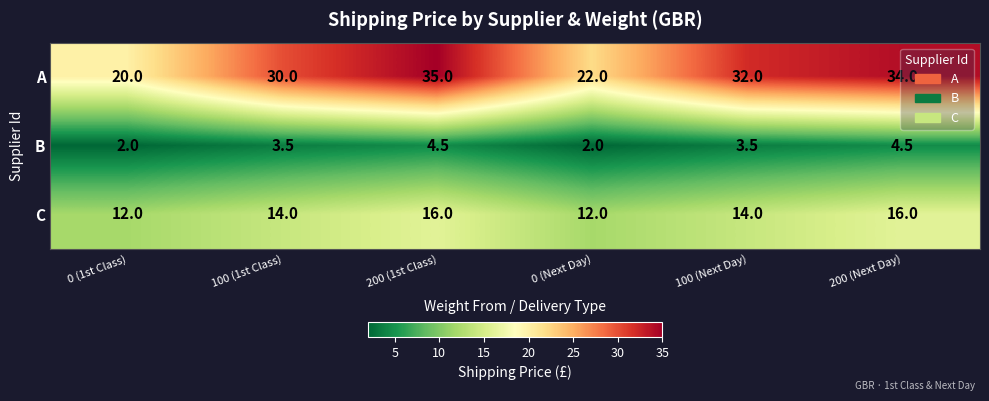

Which series has the widest spread of values?

A